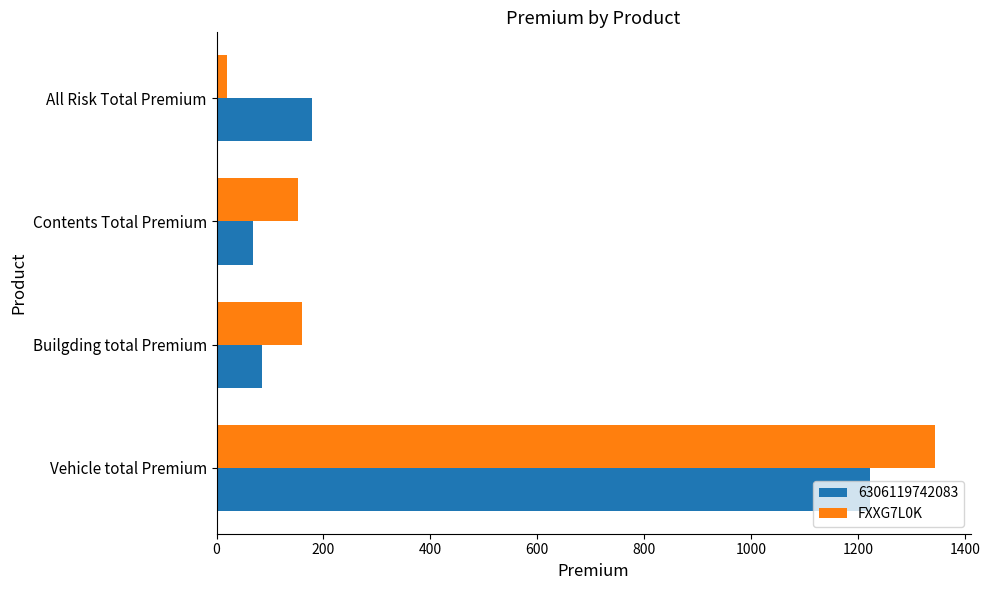

What is the sum of the 6306119742083 values at Contents Total Premium and Builgding total Premium?

153.0